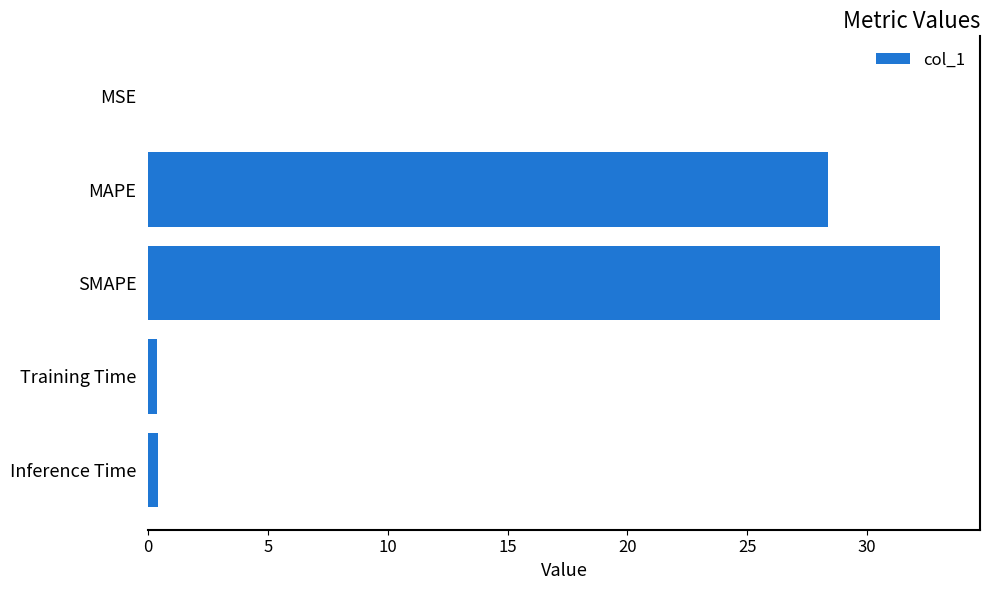

Are the bars horizontal?

Yes